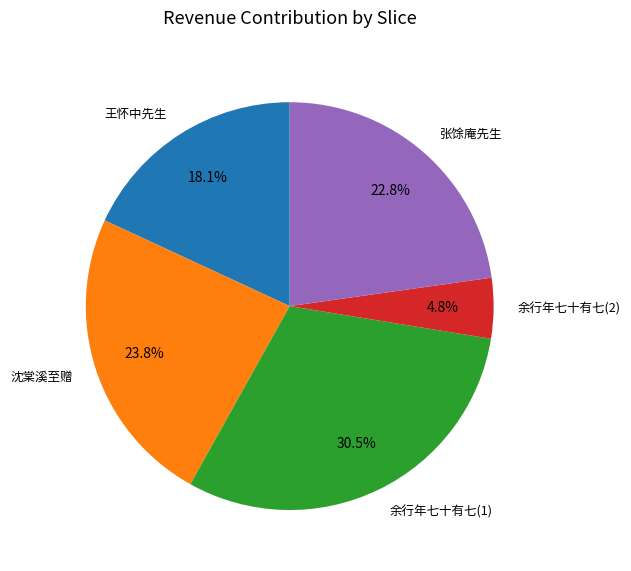

Which slice is the smallest?

余行年七十有七(2)